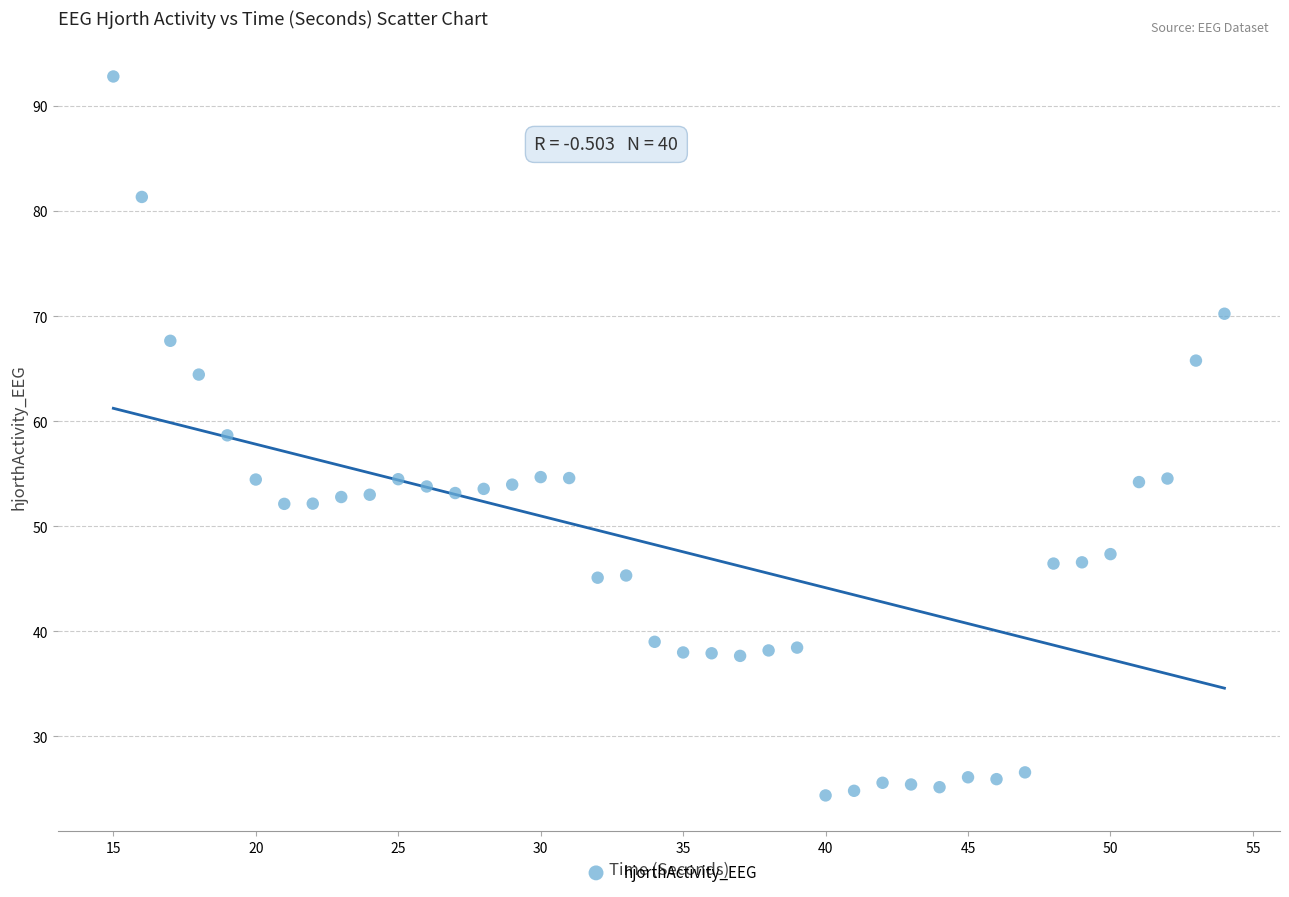

What is the range of Y values (max minus min)?

68.4